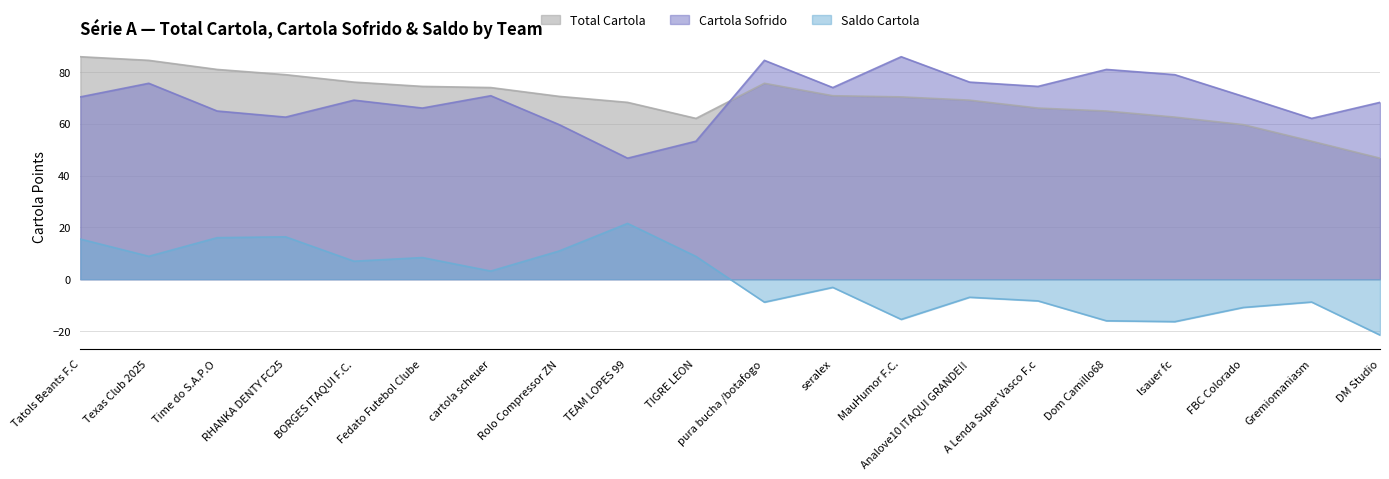

Is it true that Saldo Cartola equals -11.3 at A Lenda Super Vasco F.c?

False